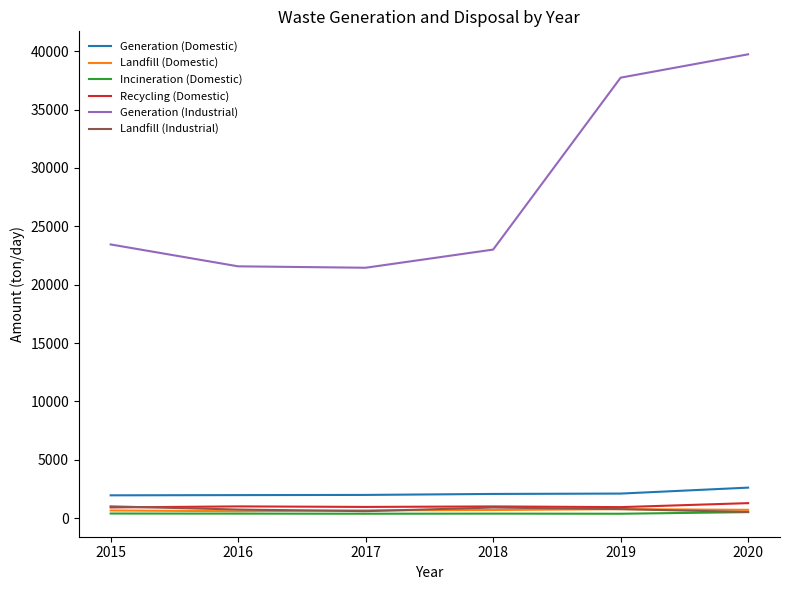

The Landfill (Industrial) series shows 729.1 at 2016. True or false?

True